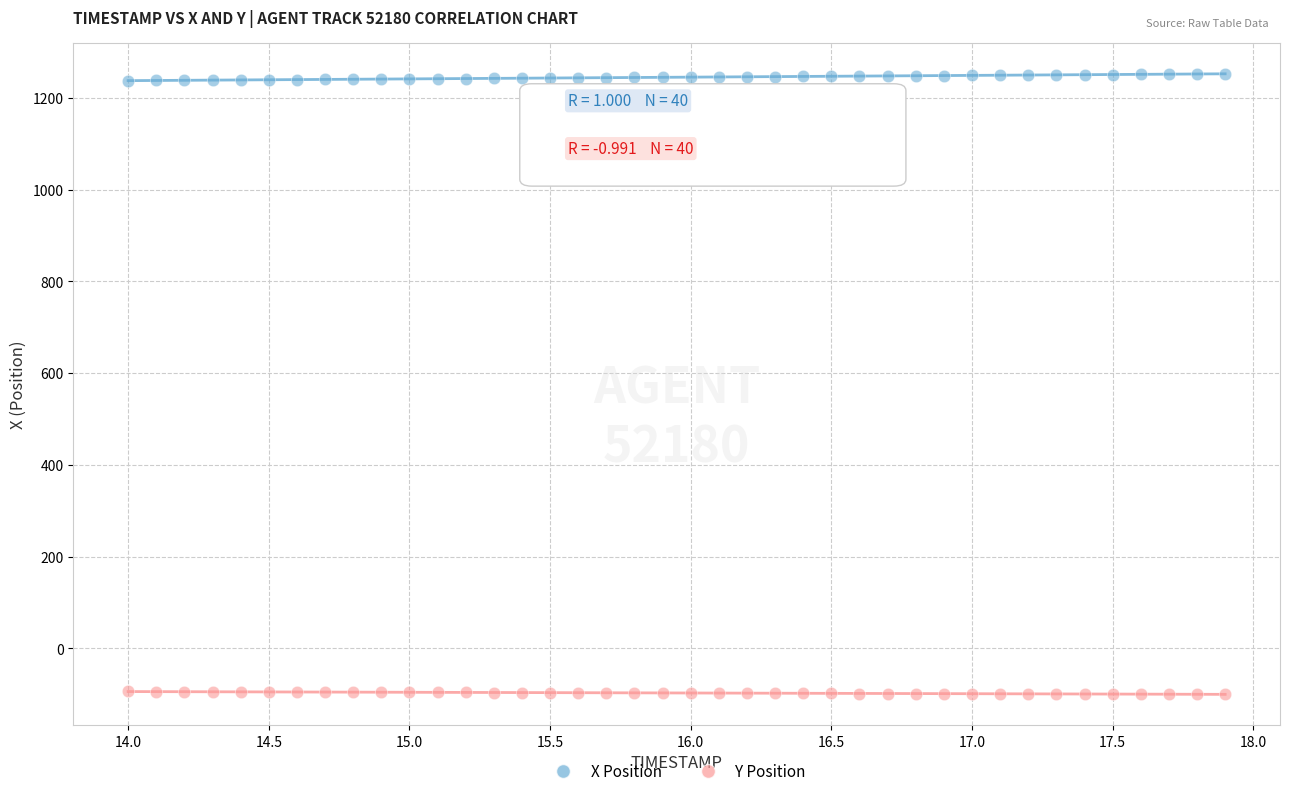

What are all the series names shown in the legend?

X Position, Y Position